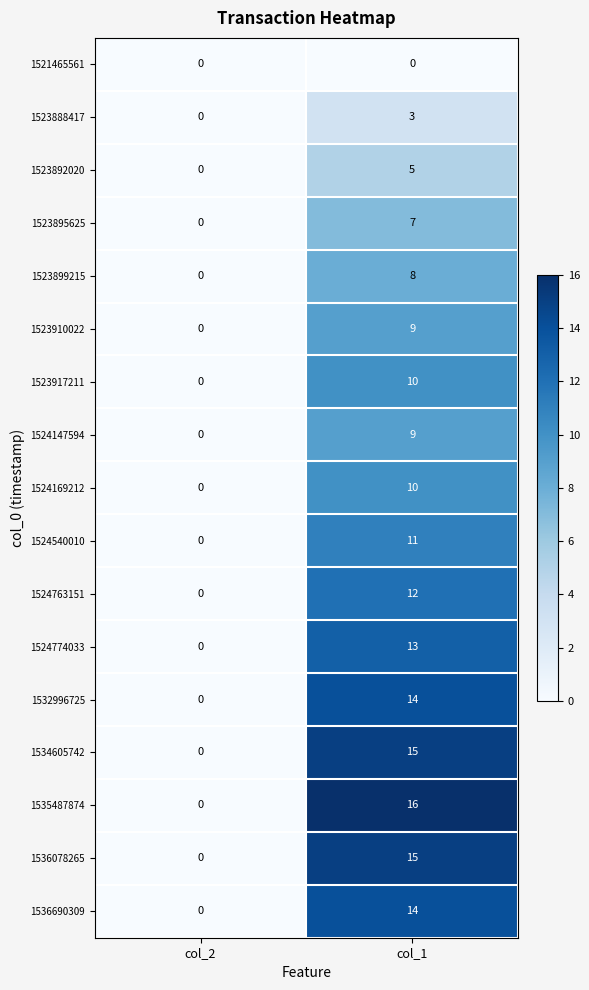

At which label does 1523910022 reach its minimum?

col_2